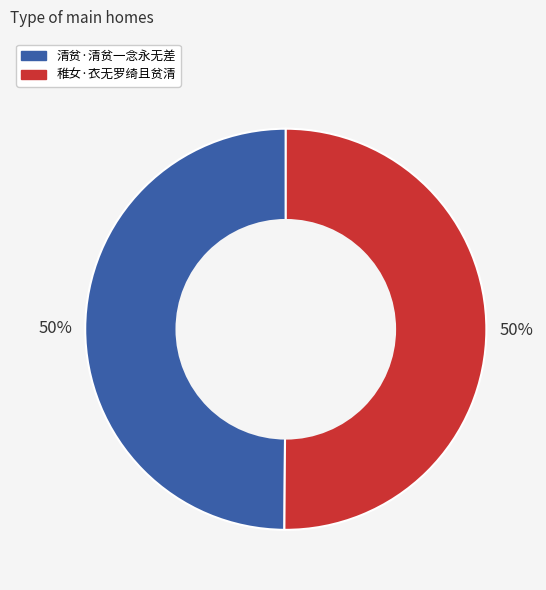

To the nearest percent, what is the average slice percentage?

50%